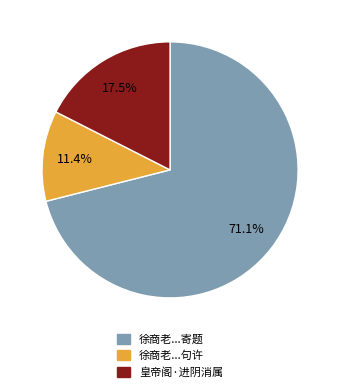

Is there a majority slice in this chart?

Yes